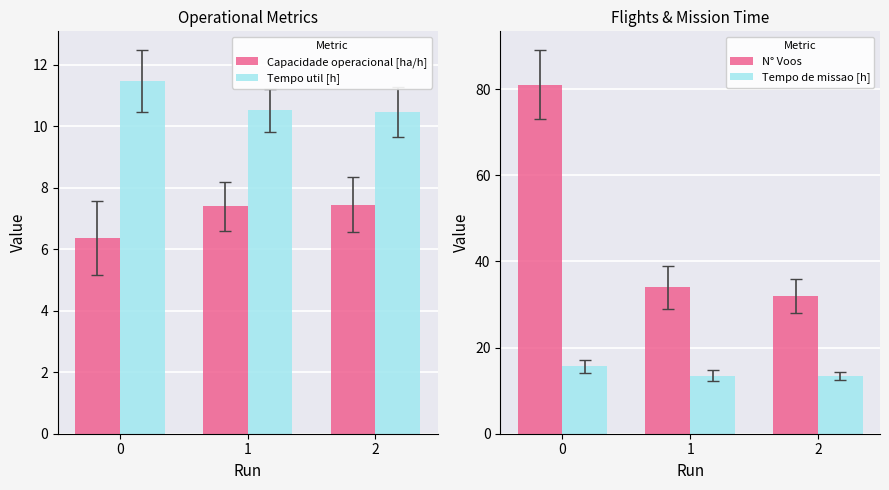

Reading right to left, what are all the values shown in this chart?

Capacidade operacional [ha/h]: 2=7.5	1=7.4	0=6.4
Tempo util [h]: 2=10.5	1=10.5	0=11.5
N° Voos: 2=32.0	1=34.0	0=81.0
Tempo de missao [h]: 2=13.4	1=13.5	0=15.7